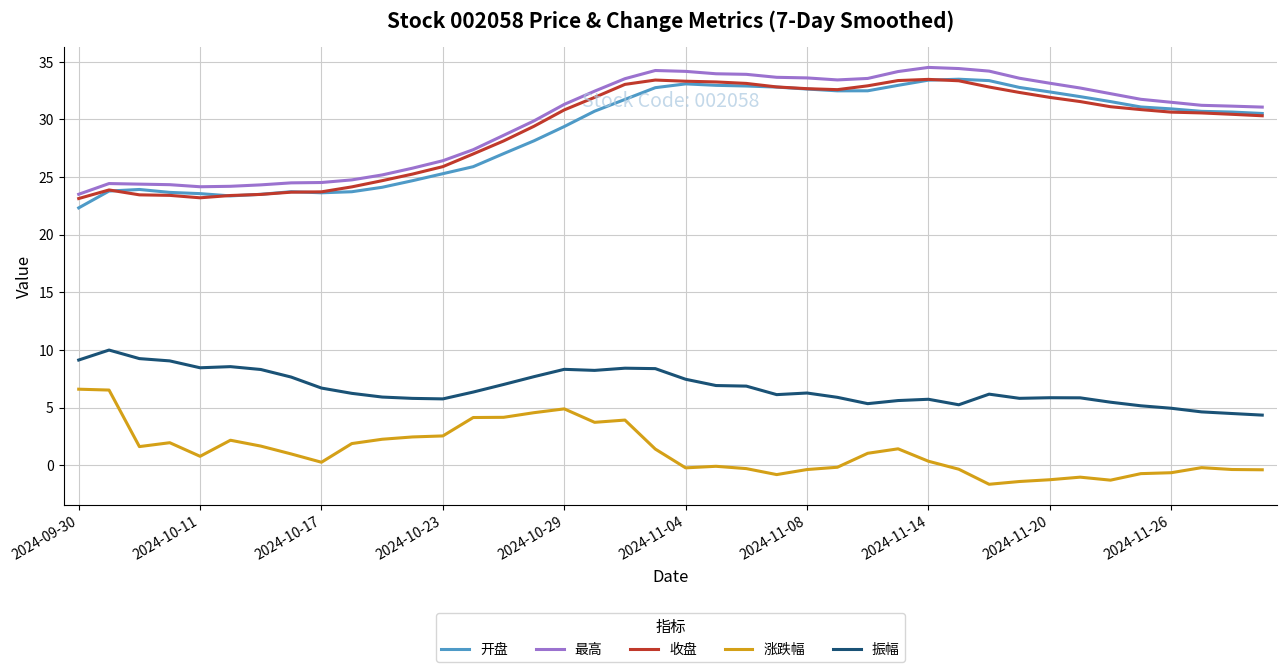

What is the lowest value of the 开盘 series?

22.3